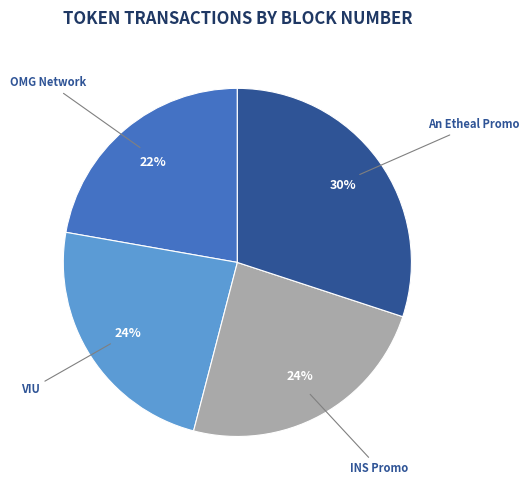

The INS Promo slice represents 18% of the pie. True or false?

False